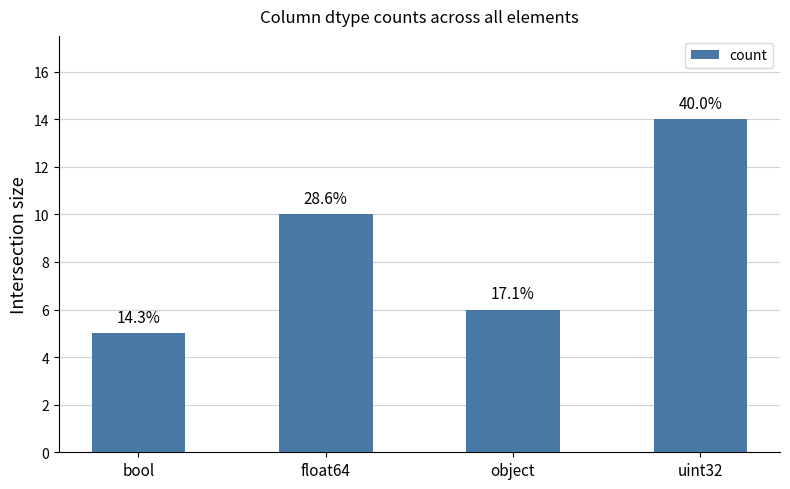

What is the difference between the values at uint32 and float64?

4